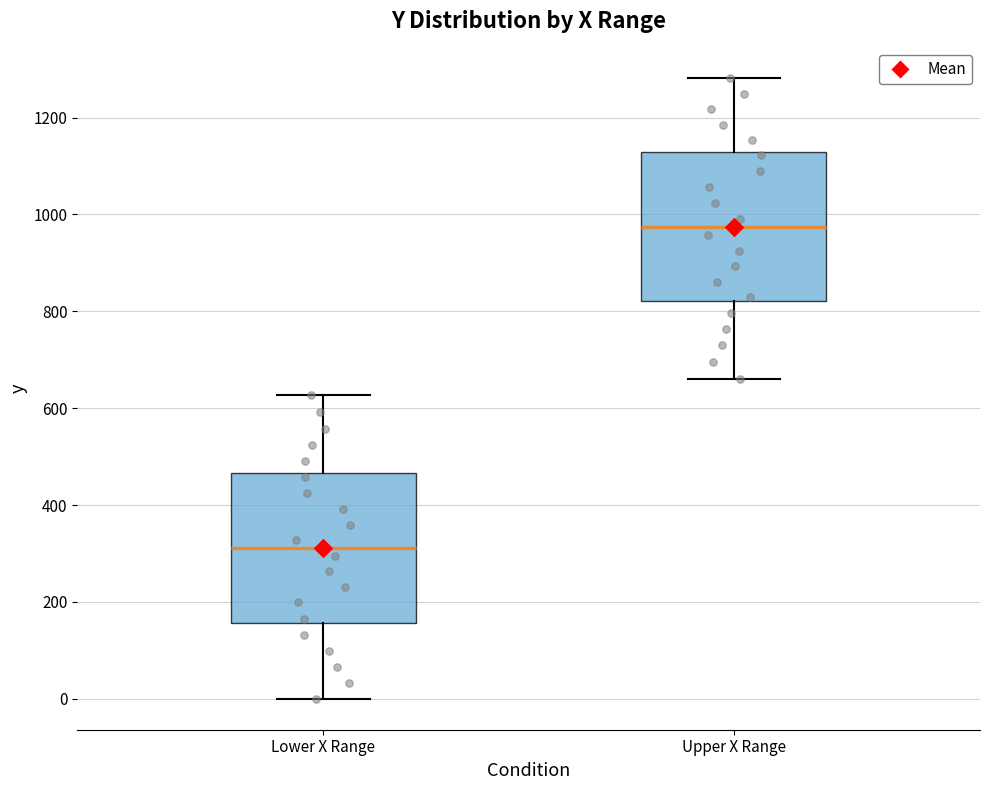

Reading left to right, transcribe this box plot: for each box, give where its median line is, the range the box spans, and where its two whiskers end, as read against the y-axis. The values are not printed on the chart, so give them approximately, as read against the axis.

Lower X Range: median 320, box 160 to 460, whiskers 0 to 620
Upper X Range: median 980, box 820 to 1120, whiskers 660 to 1280